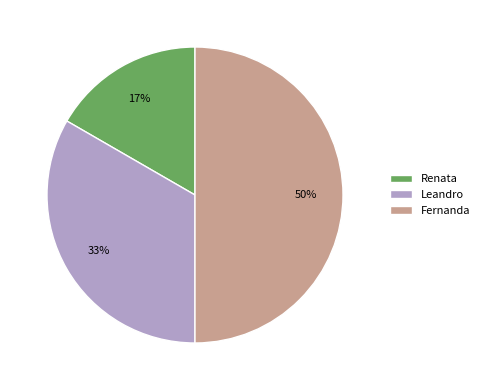

Is it true that Renata is 17% of the pie?

True